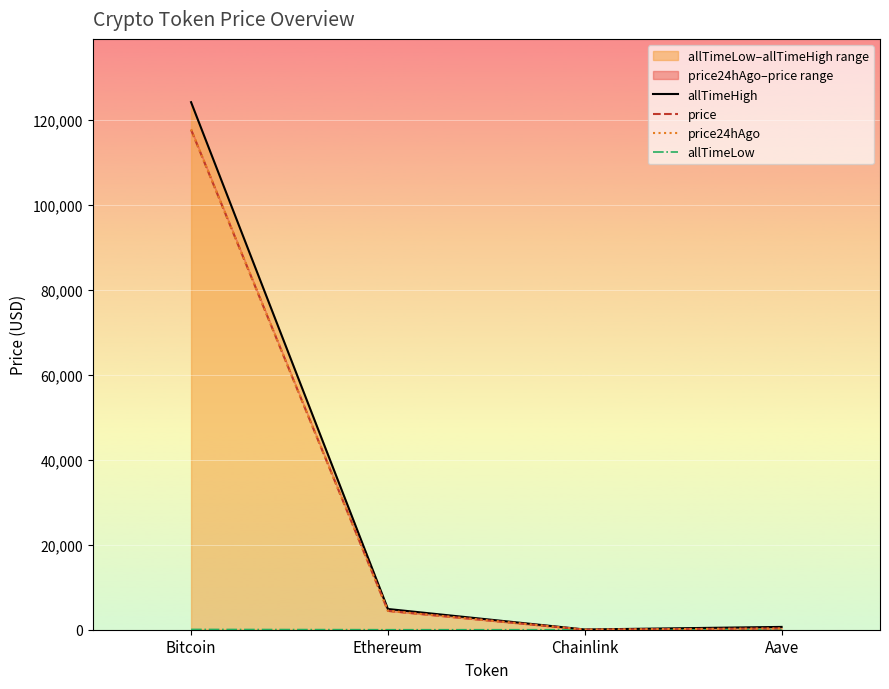

Reading left to right, what are all the values shown in this chart?

allTimeHigh: Bitcoin=124128.0	Ethereum=4878.3	Chainlink=52.7	Aave=661.7
price: Bitcoin=117623.0	Ethereum=4442.2	Chainlink=22.9	Aave=296.2
price24hAgo: Bitcoin=117743.0	Ethereum=4455.8	Chainlink=21.9	Aave=301.3
allTimeLow: Bitcoin=67.8	Ethereum=0.4	Chainlink=0.1	Aave=26.0